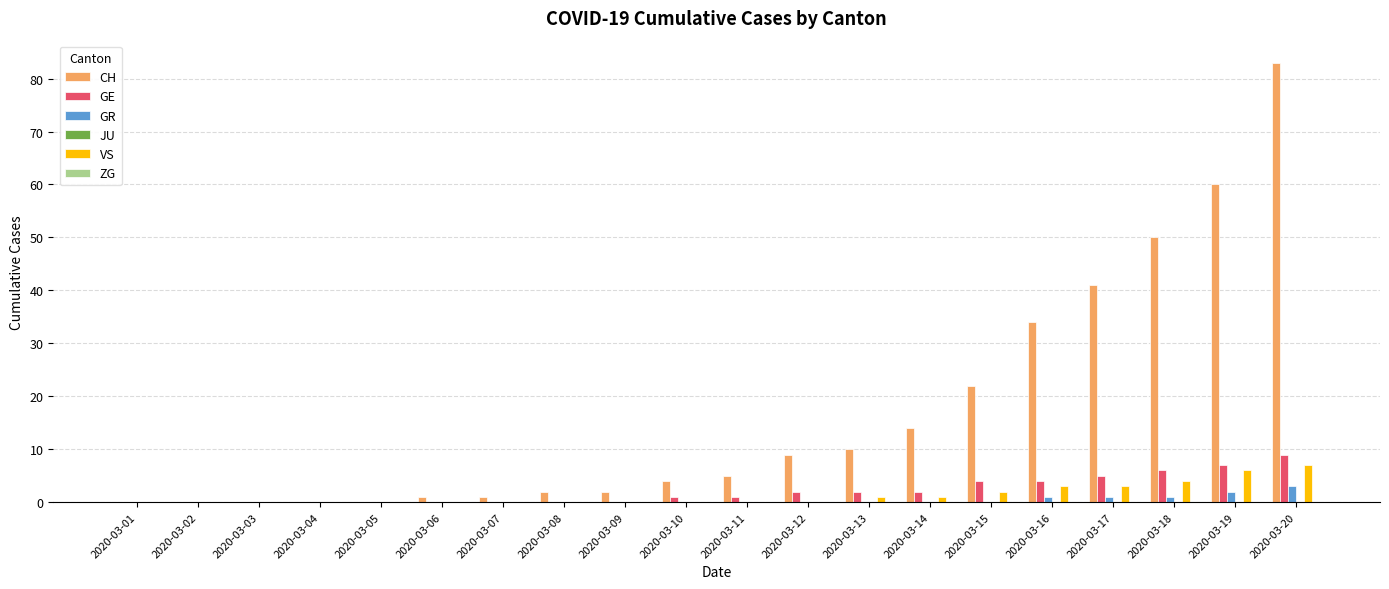

True or false: GR has a value of 0 at 2020-03-06.

True